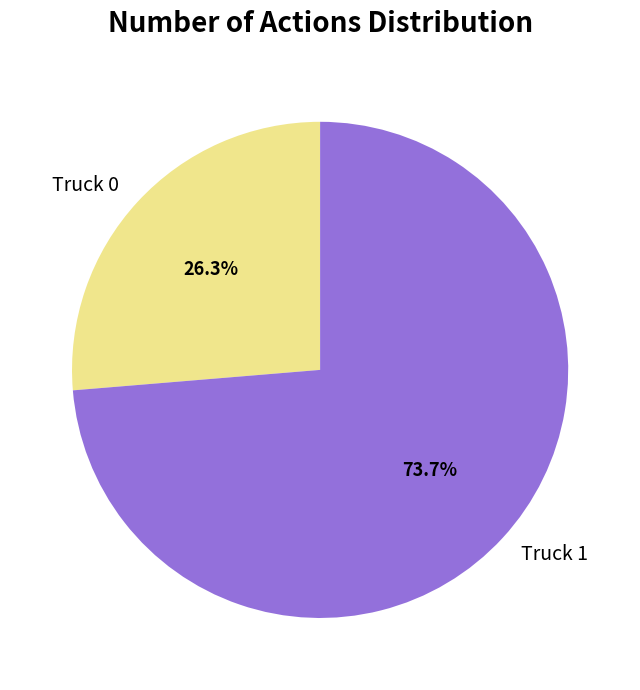

How many slices are in this pie chart?

2